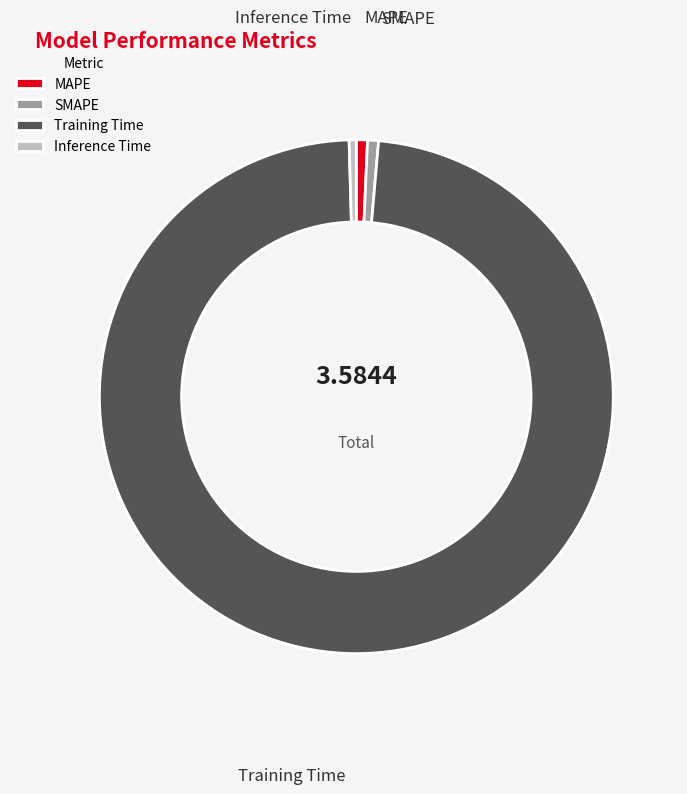

Do Training Time and Inference Time together represent more than half of the pie?

Yes